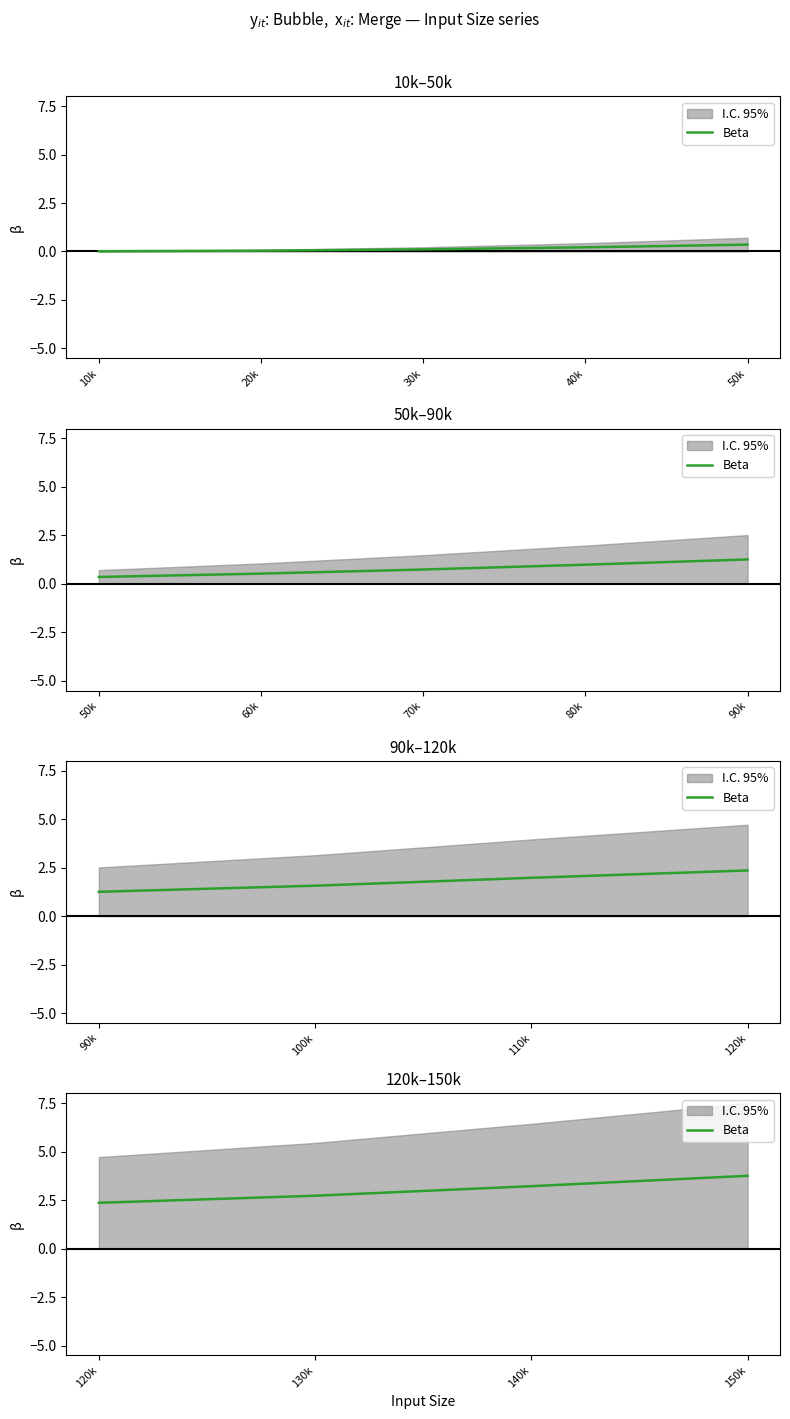

Which category has the lowest value across all series?

120k